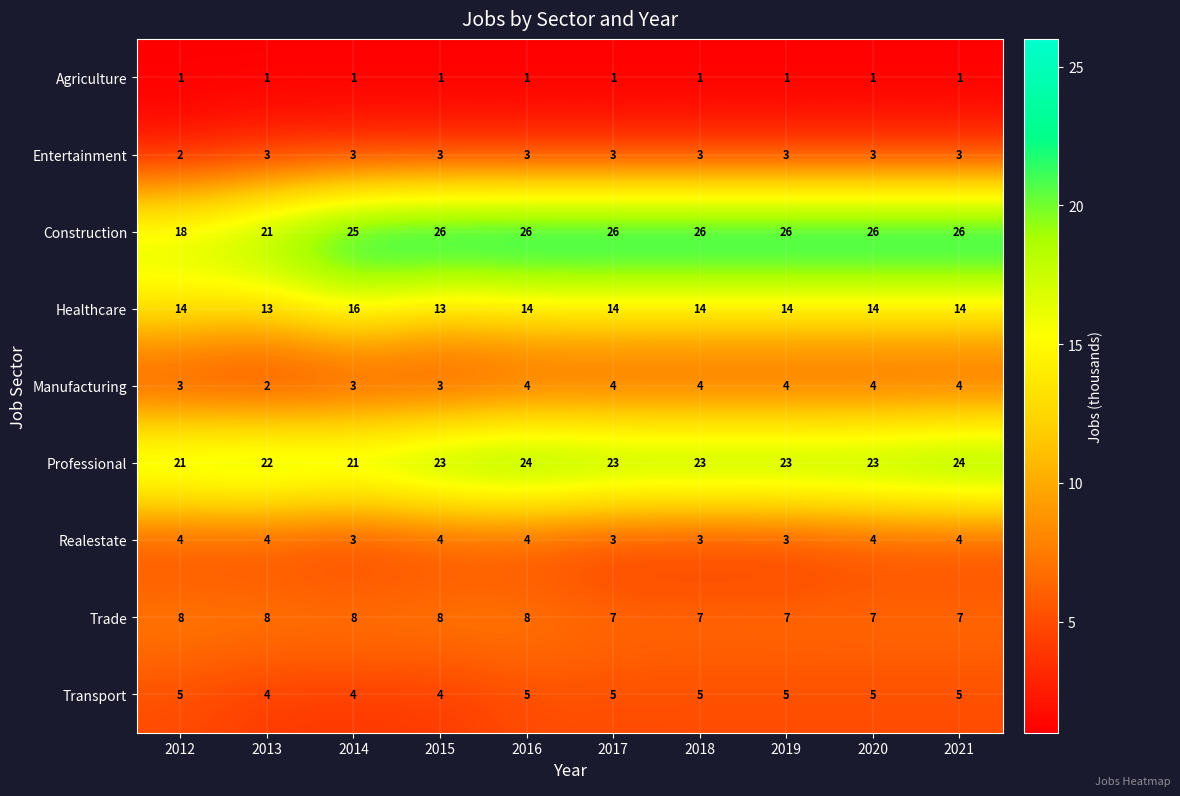

What is the difference between the highest and lowest values at 2017?

25